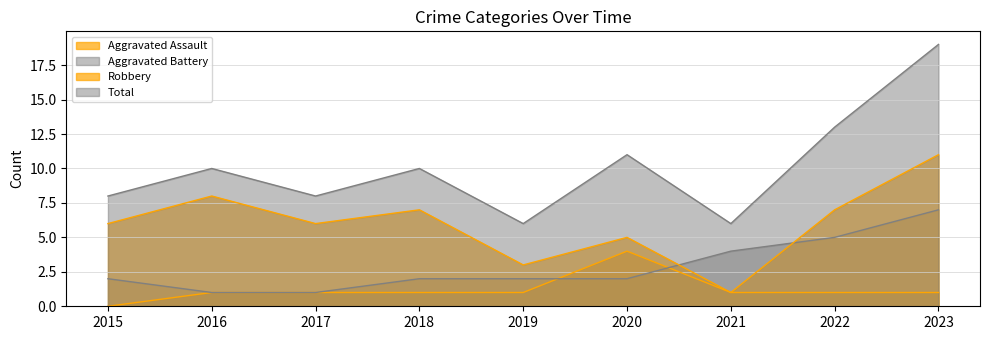

At which category does the chart reach its peak across all series?

2023